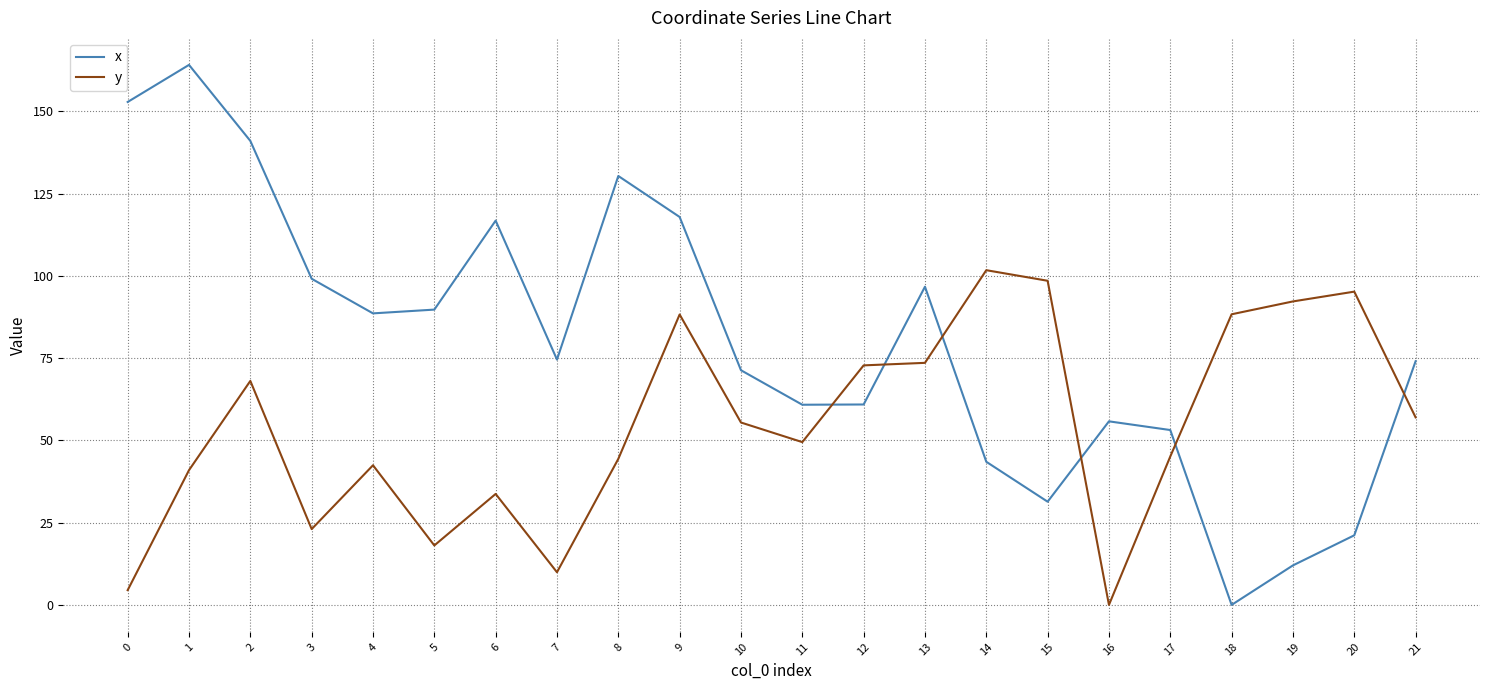

What is the difference between the maximum and minimum values in the y series?

101.7